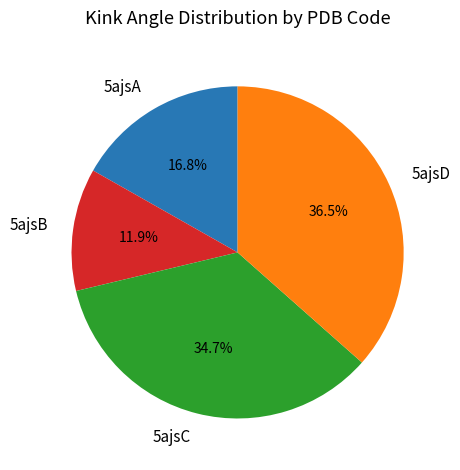

Does 5ajsA account for over 50% of the chart?

No